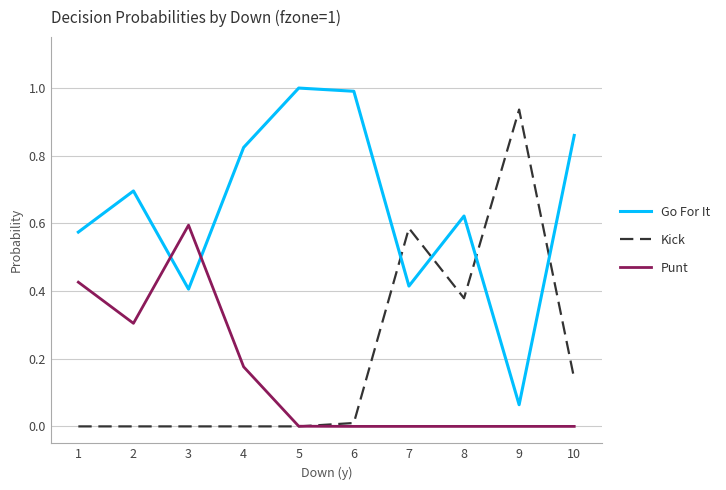

Is the value of Go For It at 6 greater than the value of Punt at 3?

Yes